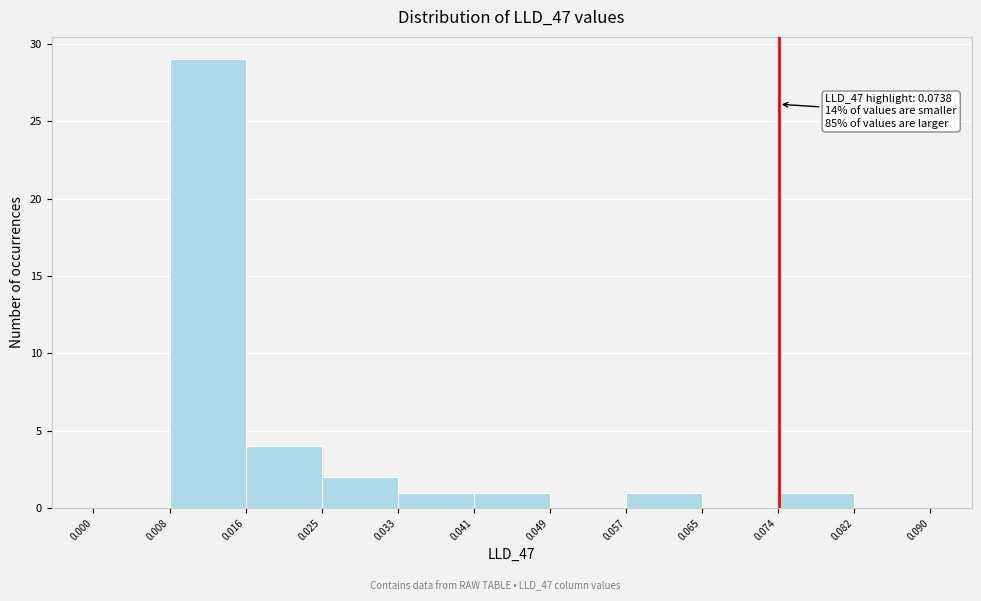

Which range on the x-axis has the tallest bar?

0.008 to 0.016